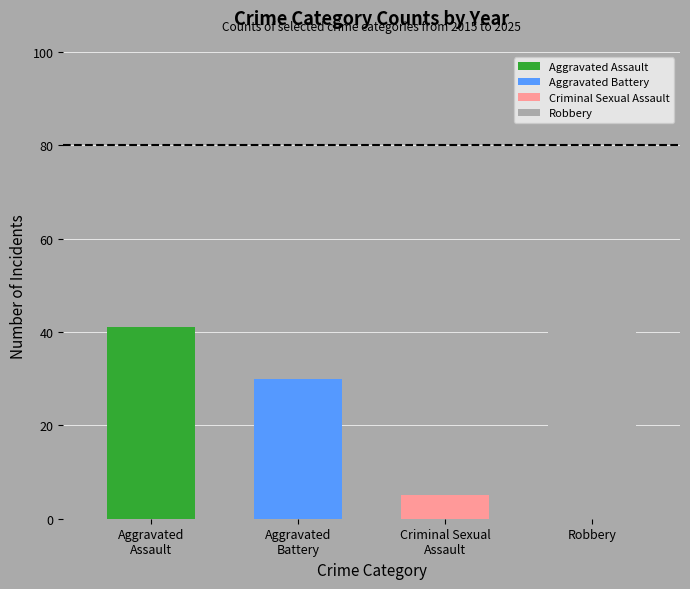

How many bars are there in total?

4